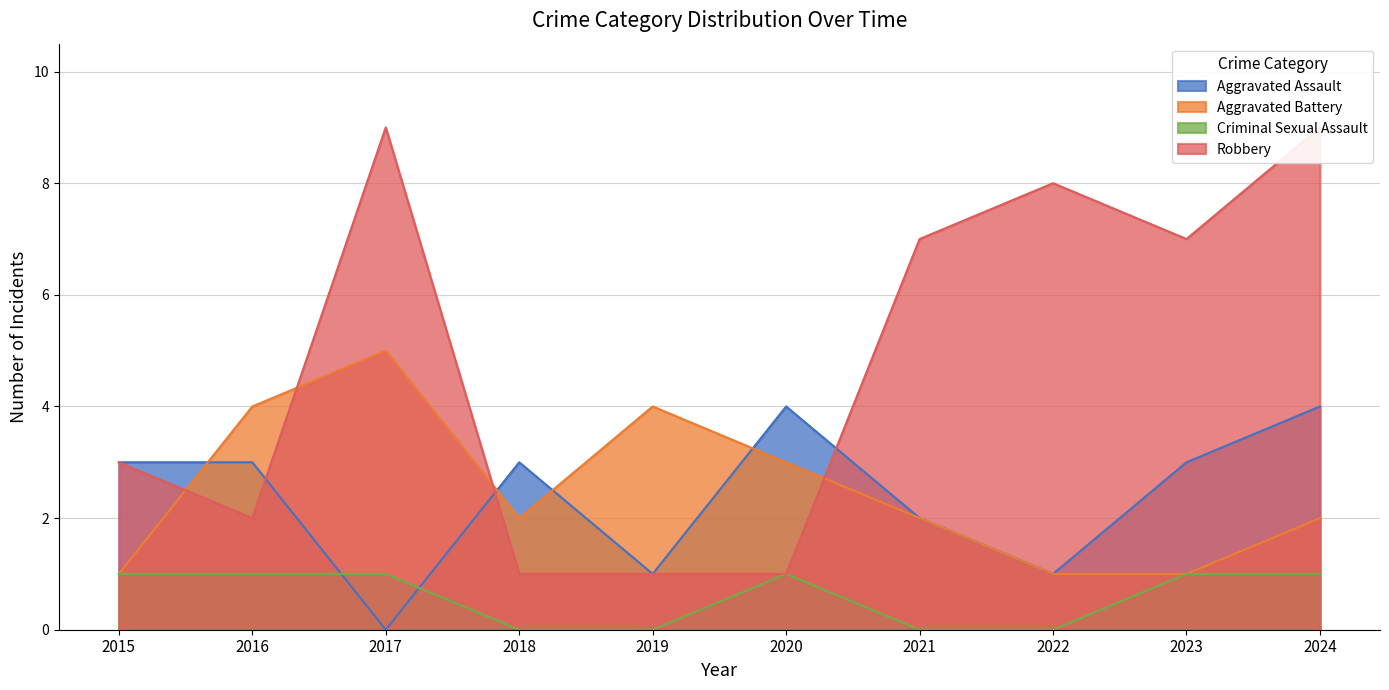

True or false: Criminal Sexual Assault and Robbery intersect in this chart.

False